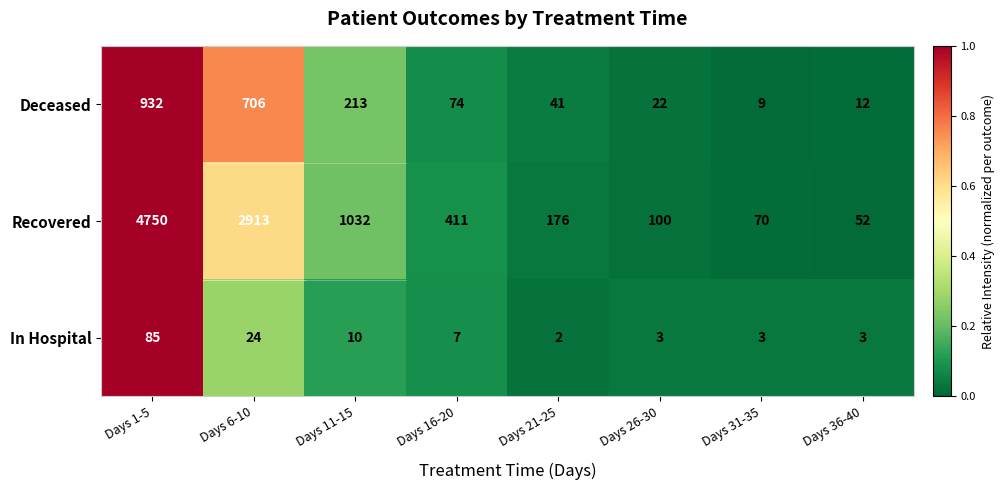

The value of In Hospital at Days 36-40 is 3. True or false?

True